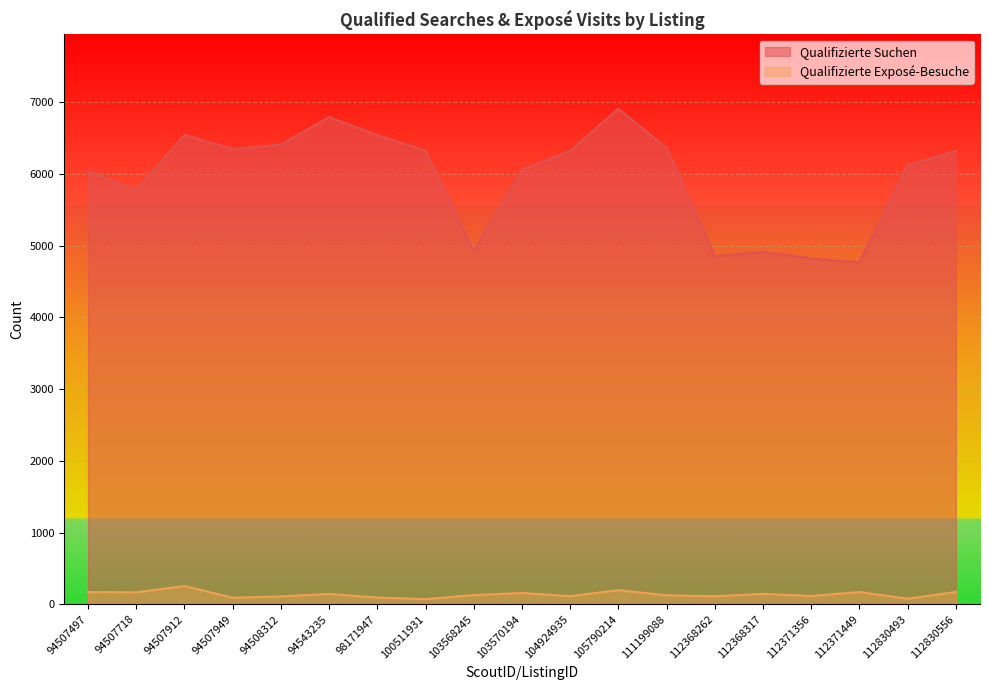

The value of Qualifizierte Suchen at 103568245 is 1427. True or false?

False